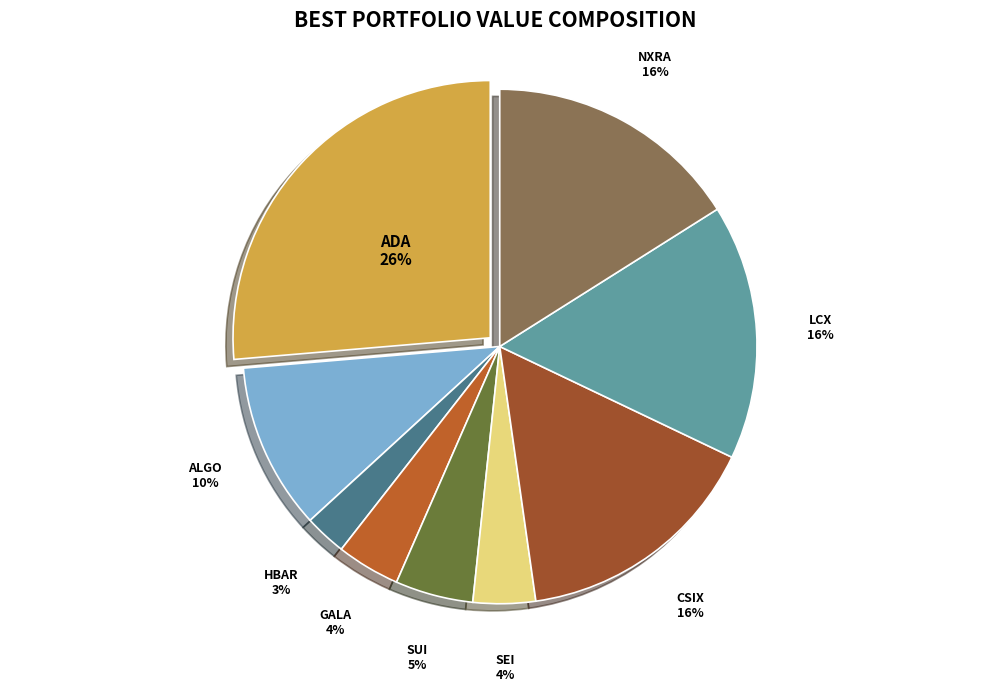

What is the largest slice in the pie chart?

ADA